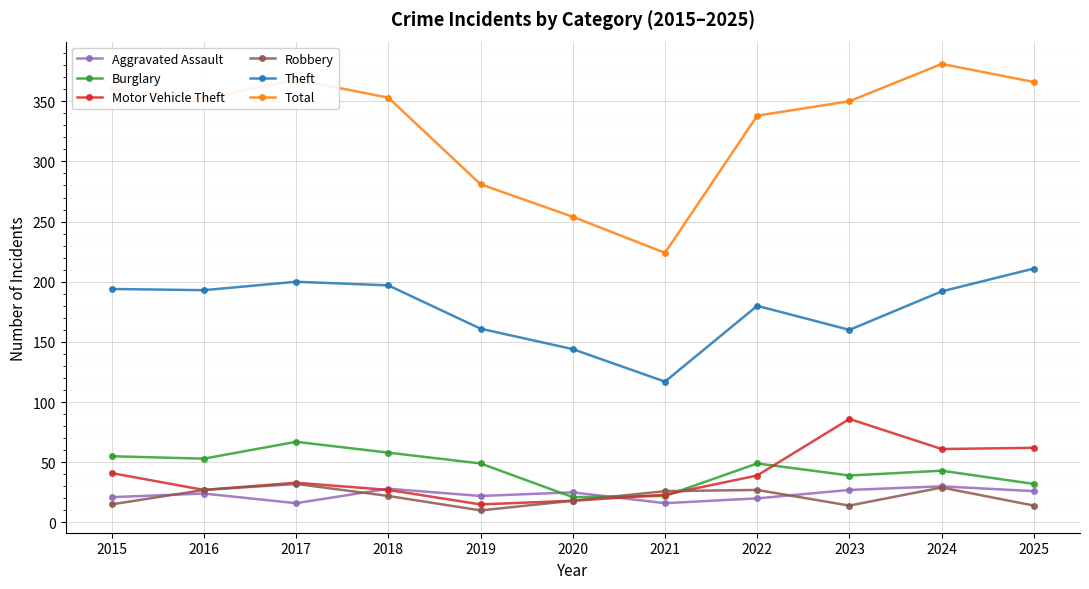

What is the value of the Robbery point at the 1st from the left?

15